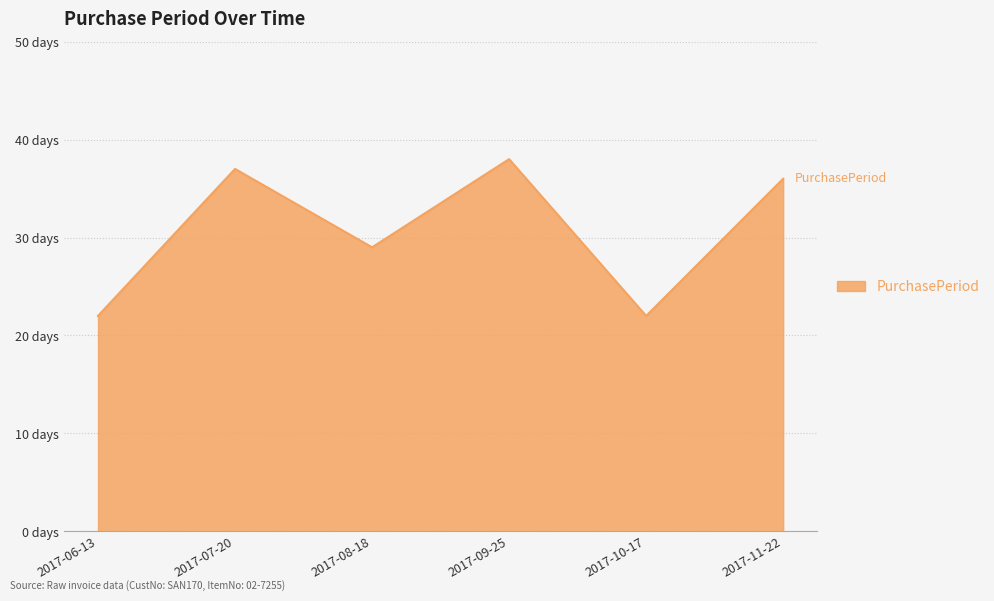

List the labels in order of value, largest first.

2017-09-25, 2017-07-20, 2017-11-22, 2017-08-18, 2017-06-13, 2017-10-17